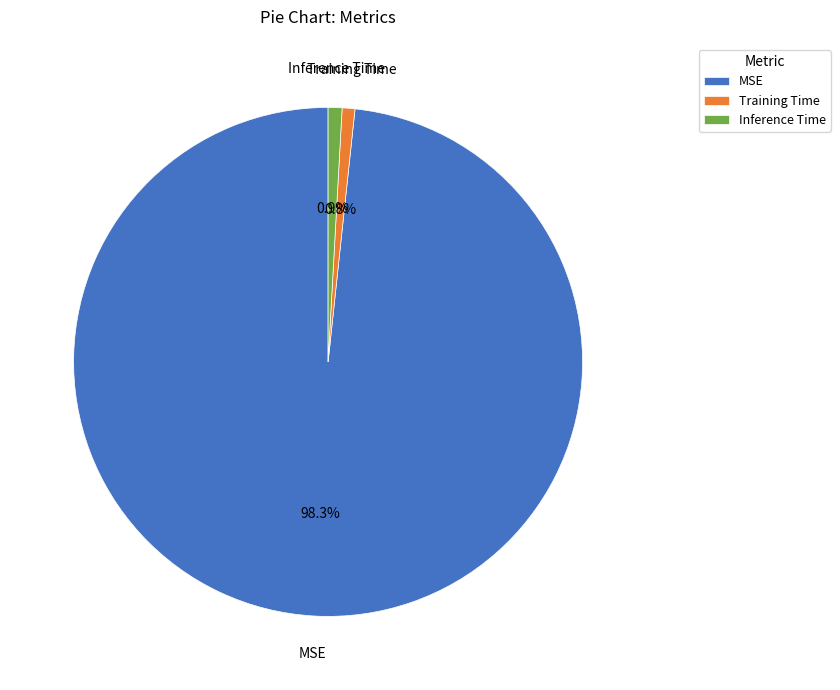

Is there any slice that represents more than half of the pie?

Yes